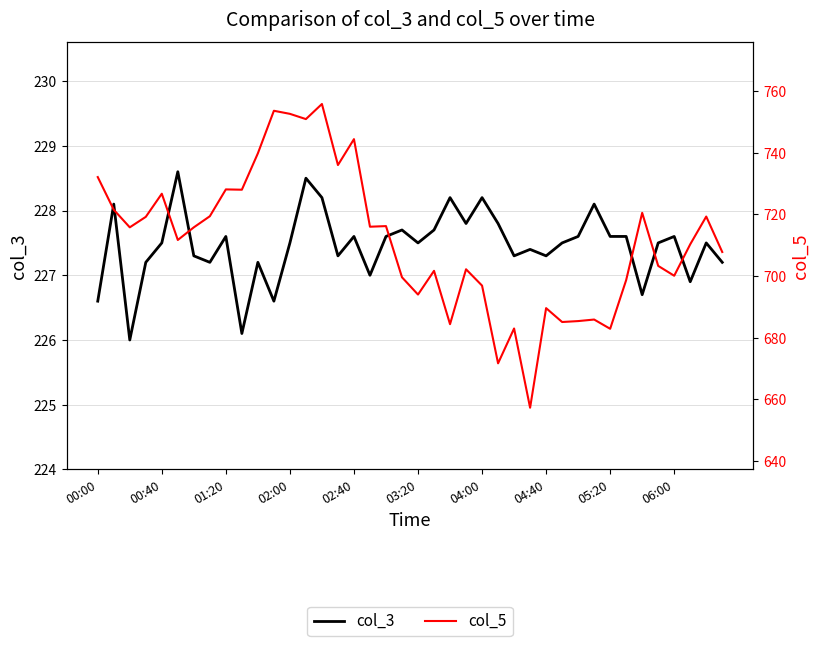

What value does the col_5 series have at 27?

657.3